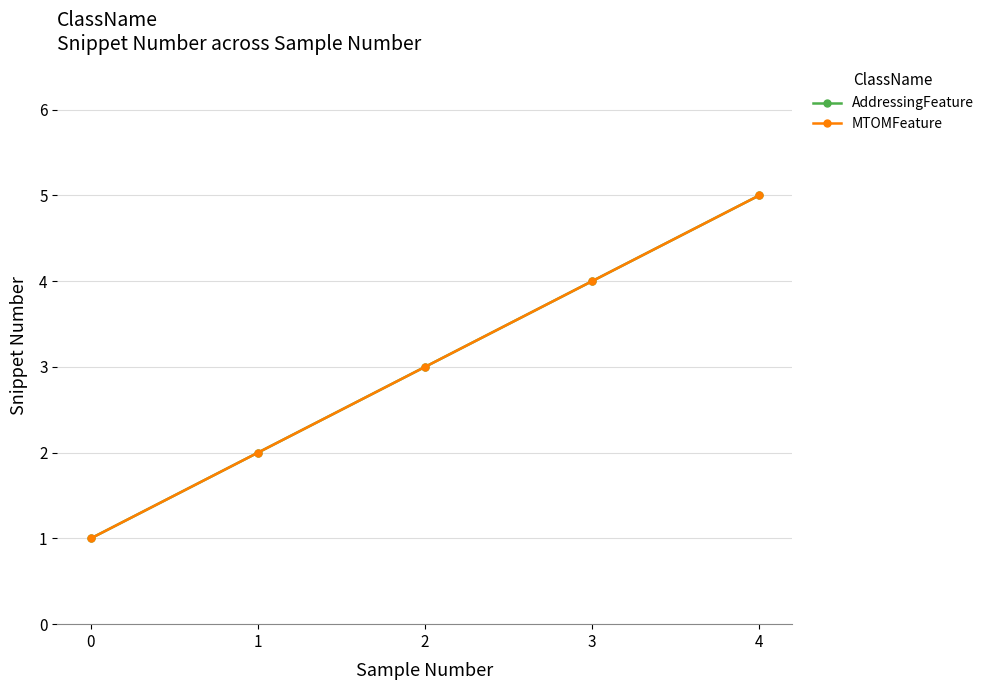

The MTOMFeature series shows 7 at 3. True or false?

False